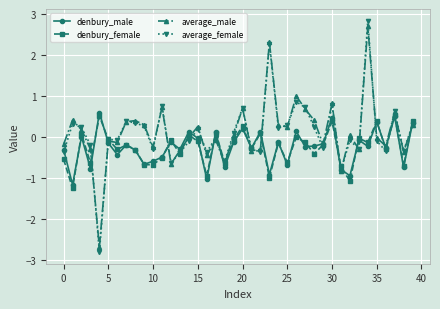

True or false: average_female and denbury_male cross at least once.

True